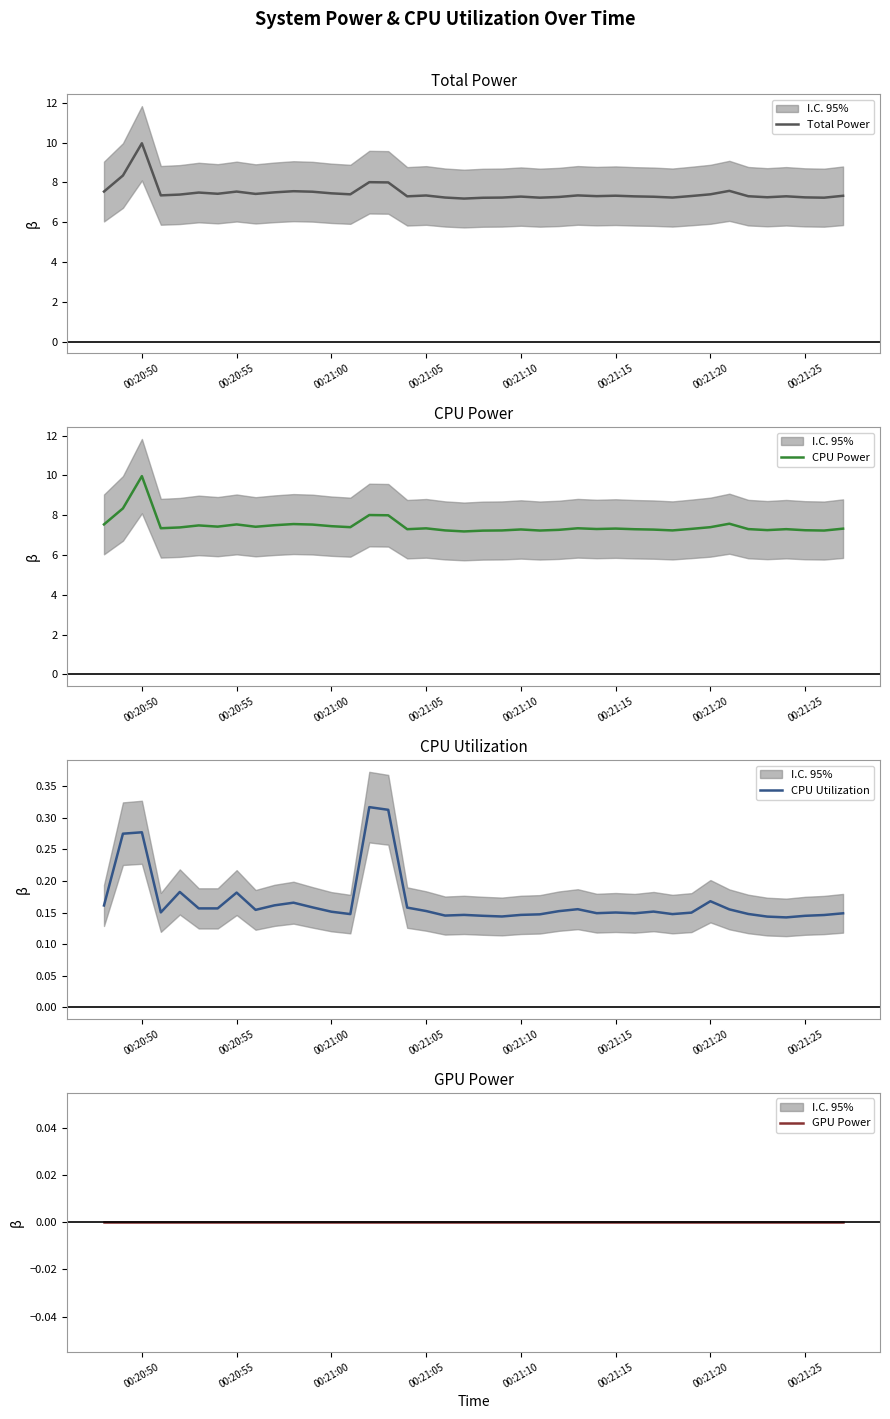

True or false: GPU Power has more than 0 points higher than both neighbors.

False